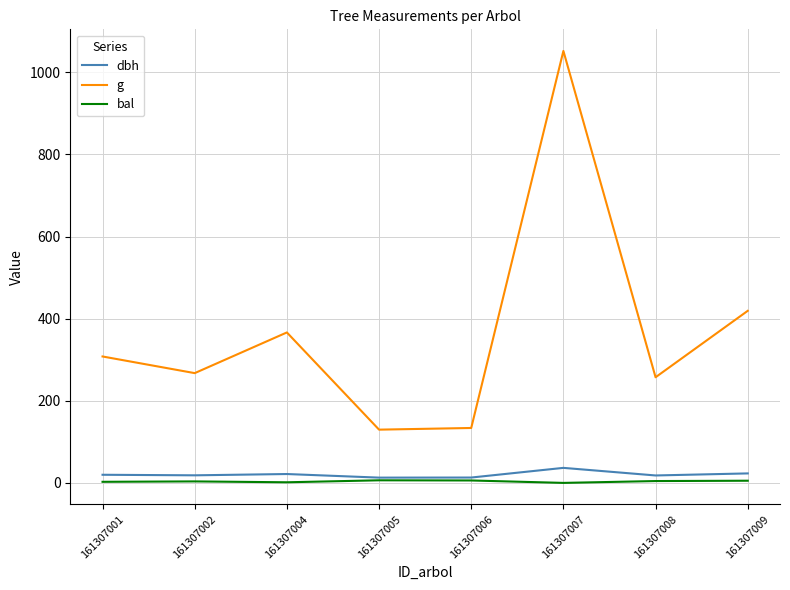

Where is g nearest to the value 590?

161307009